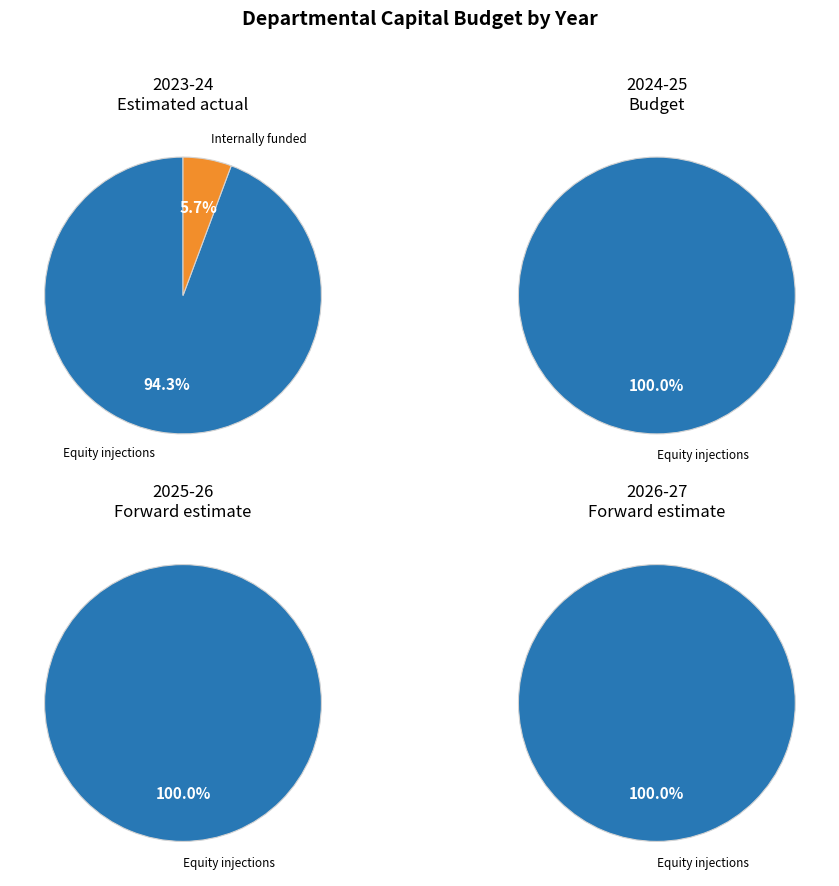

The Equity injections (Bill 2) slice represents 99% of the pie. True or false?

False